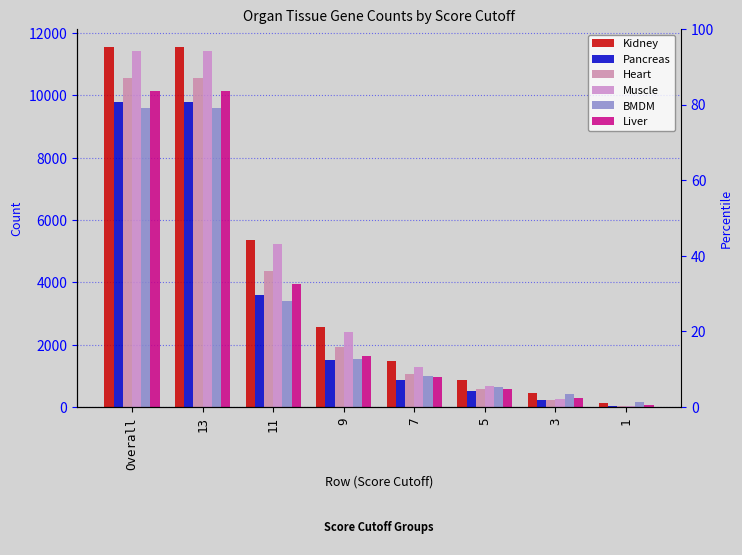

At which category is the sum across all series the highest?

Overall